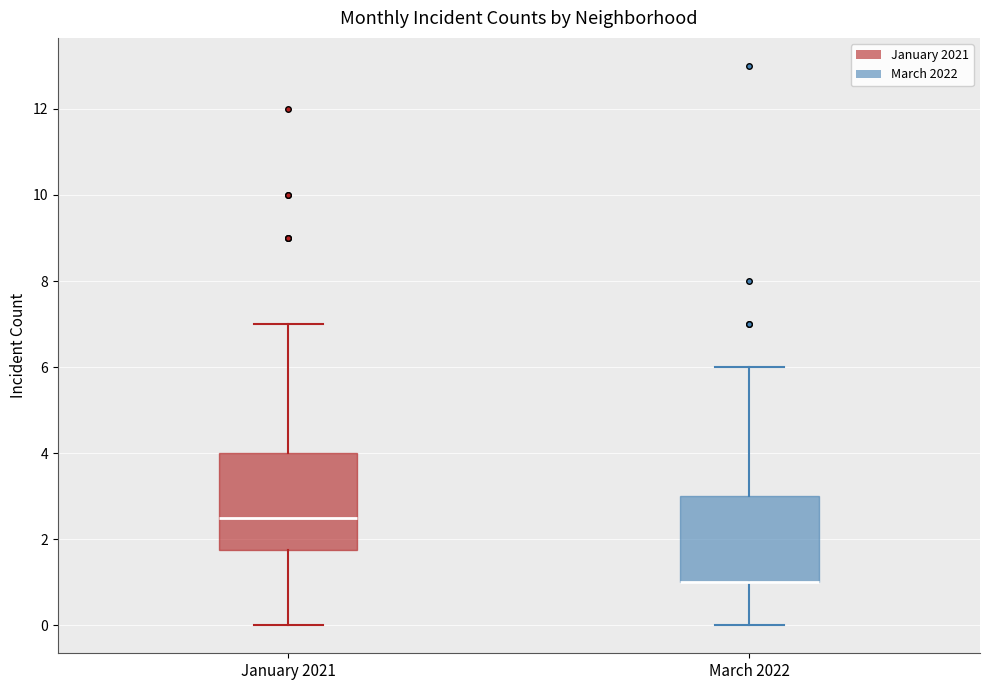

Which box is the tallest, from its lower edge to its upper edge?

January 2021